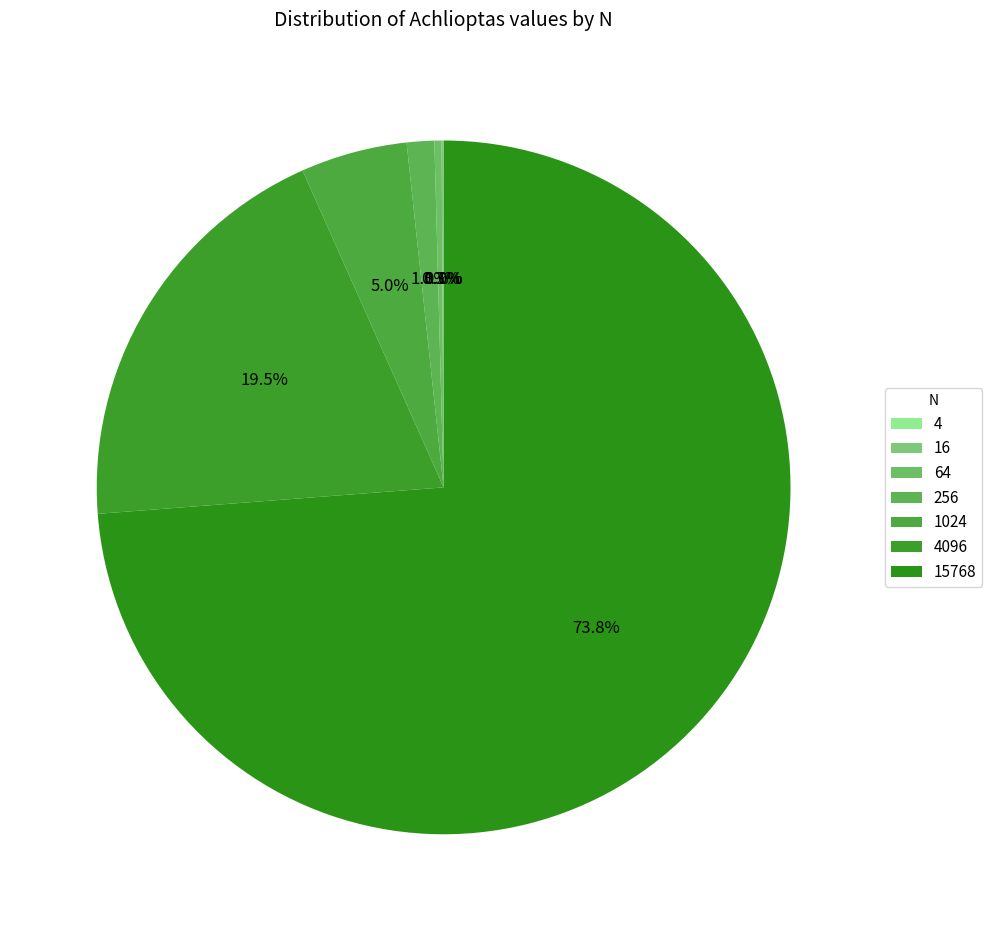

Which slice represents more than half of the pie?

15768